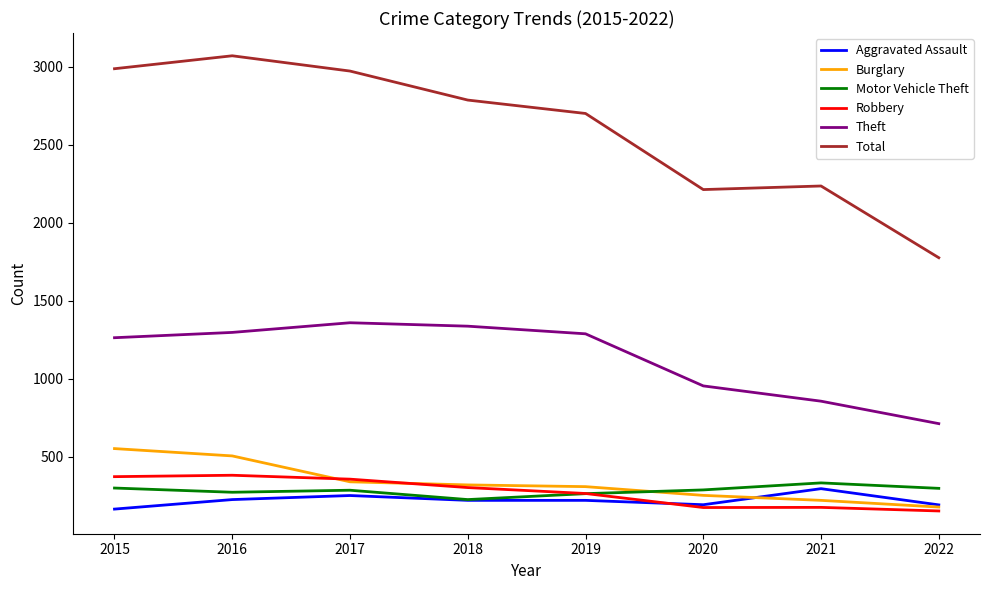

The value of Burglary at 2021 is 220. True or false?

True